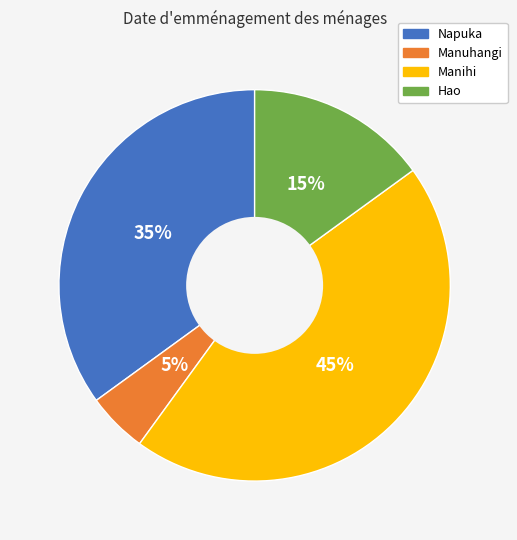

The Hao slice represents 26% of the pie. True or false?

False